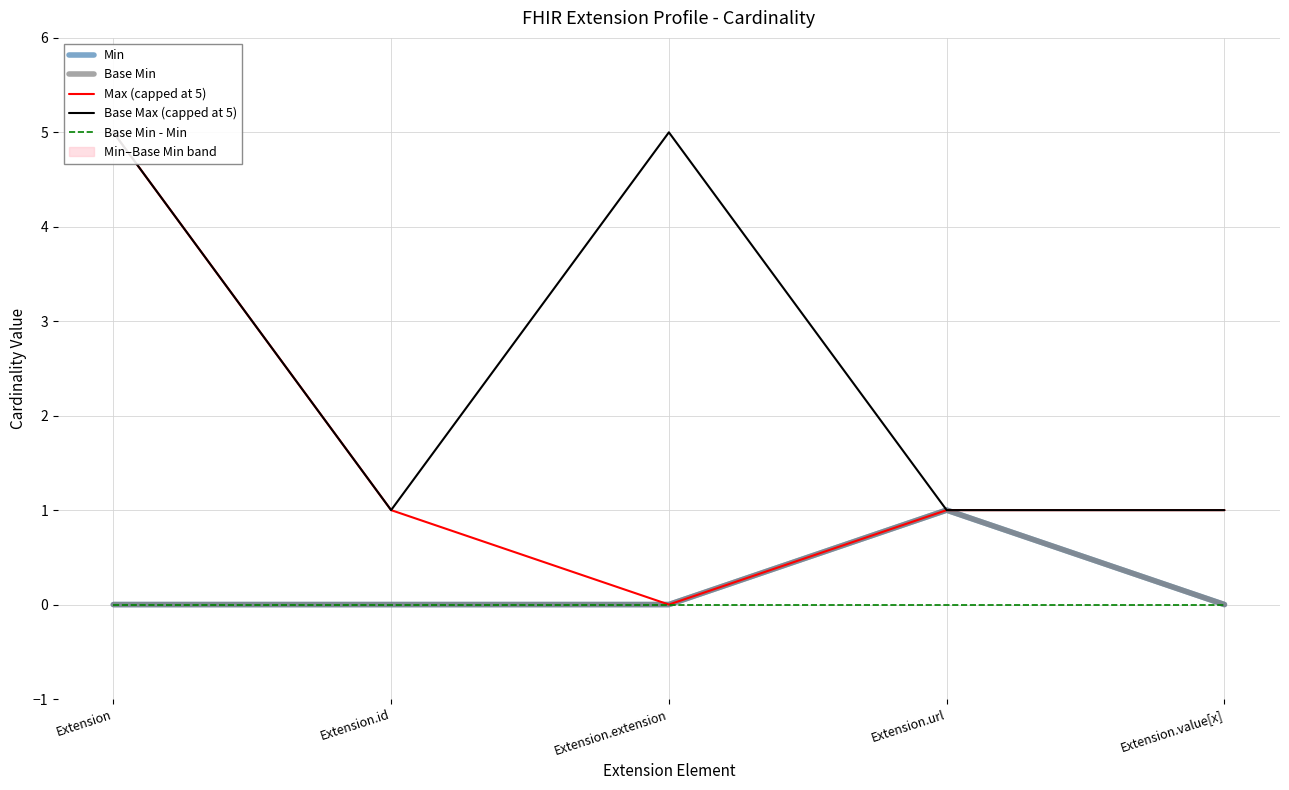

What is the maximum value for Max (capped at 5)?

5